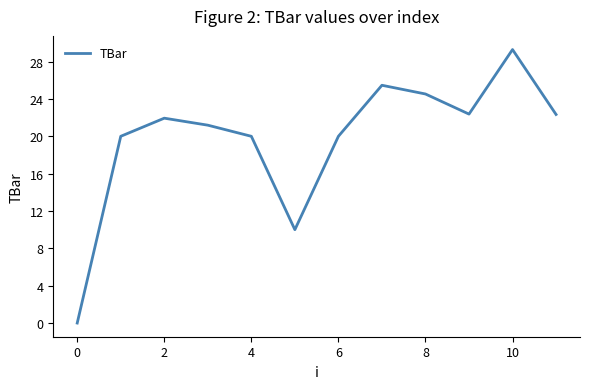

What is the difference between the maximum and minimum values?

29.3